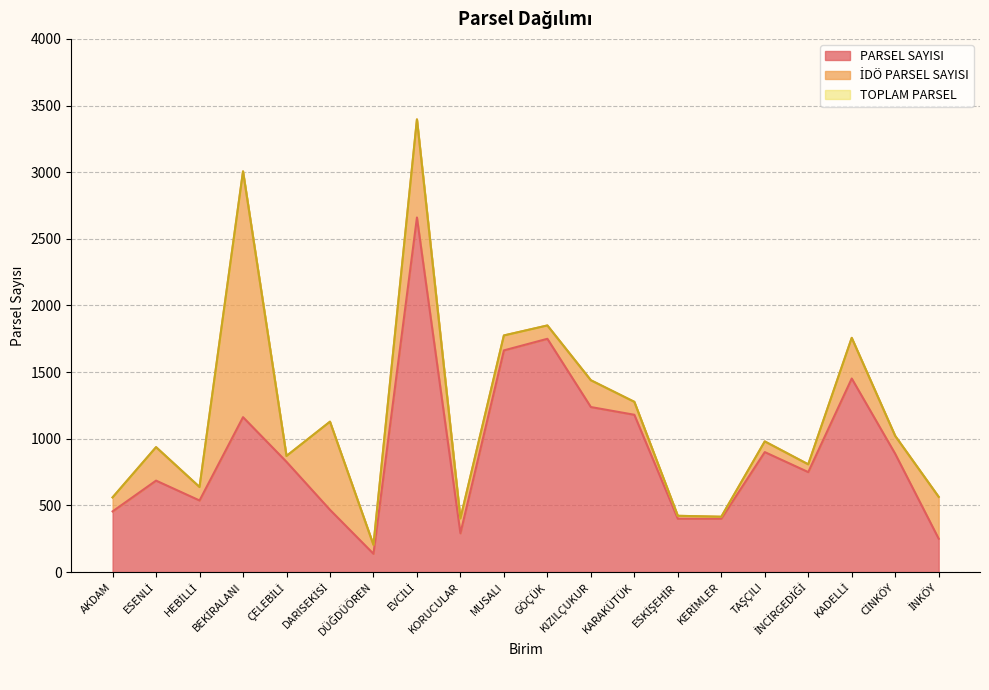

Which label corresponds to the largest value in the chart?

EVCİLİ